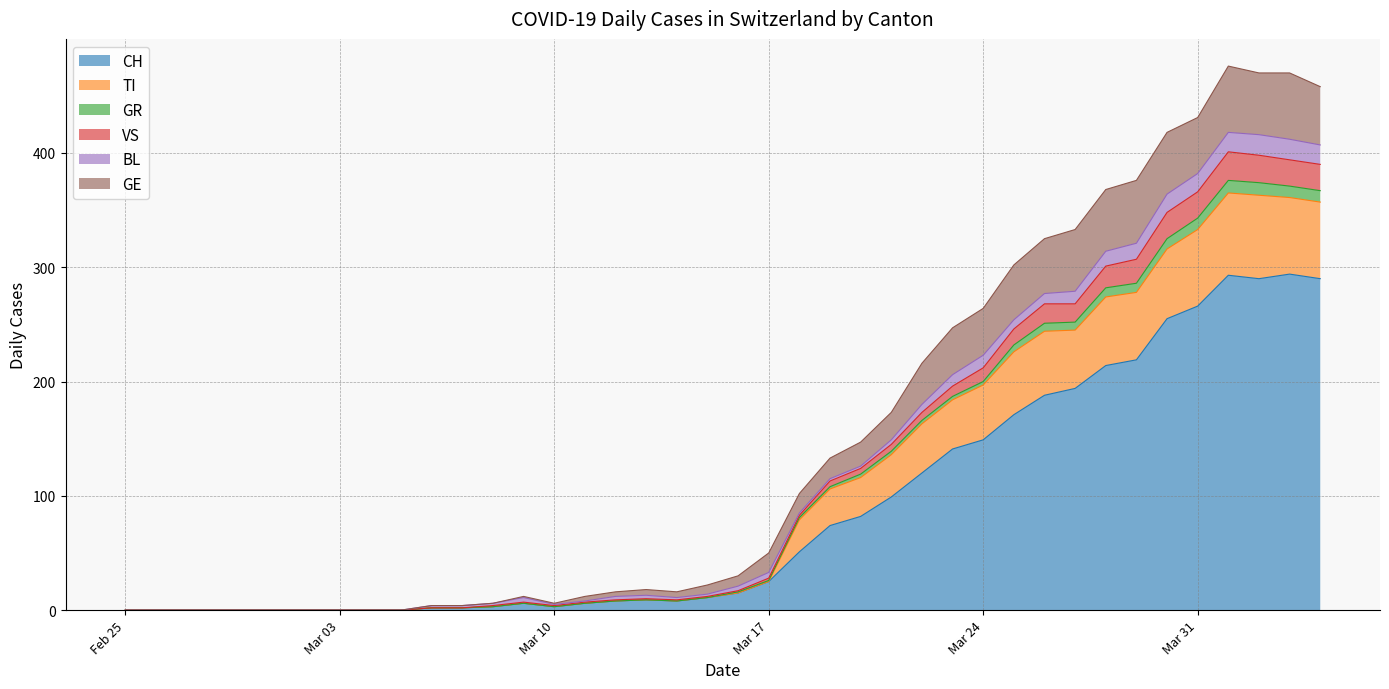

What is the highest value of the CH series?

294